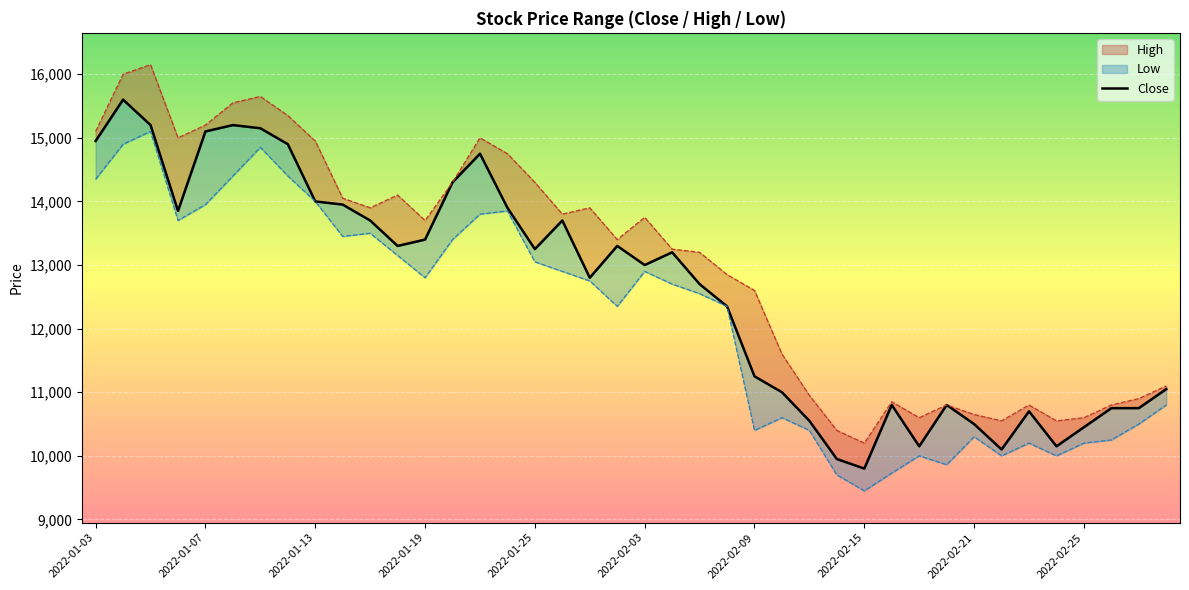

Rank the series at 22 from lowest to highest value.

Low_line, Close, High_line